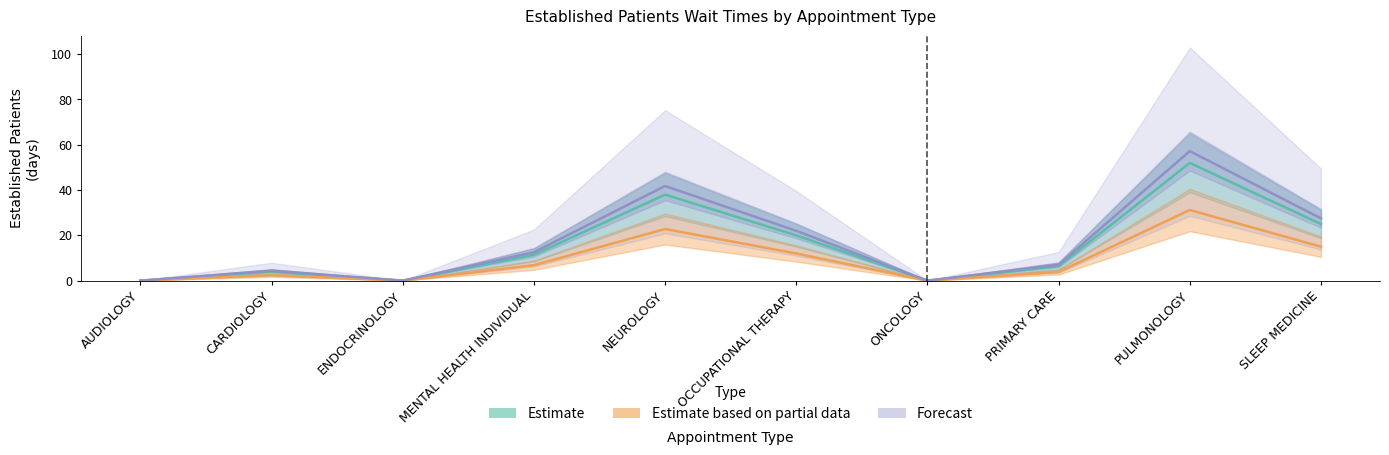

What is the difference between the values at PULMONOLOGY and NEUROLOGY?

15.4